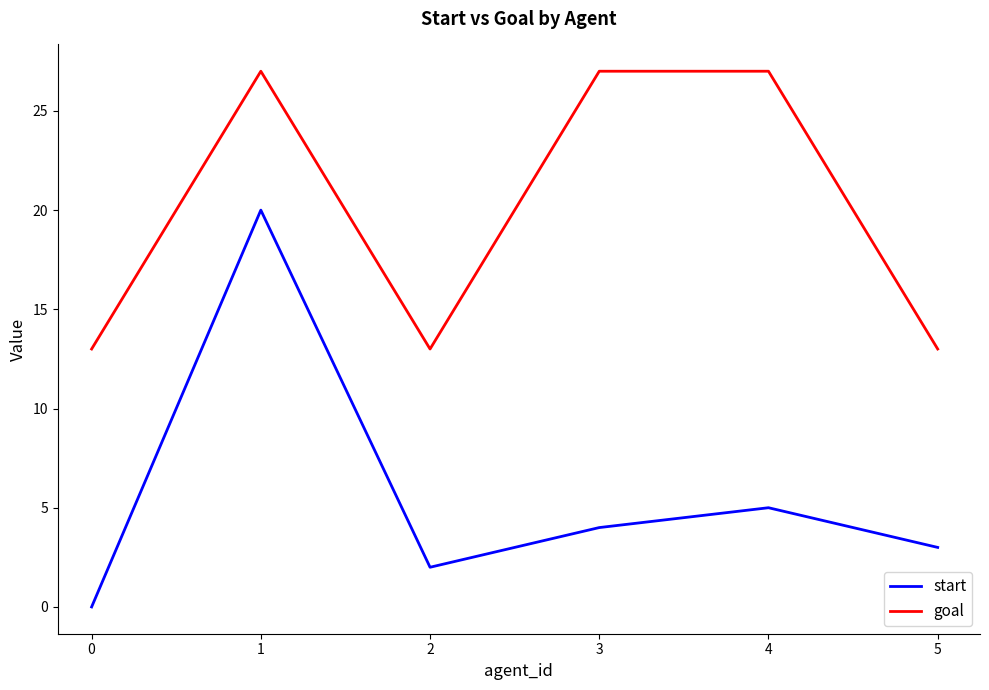

True or false: goal and start cross at least once.

False